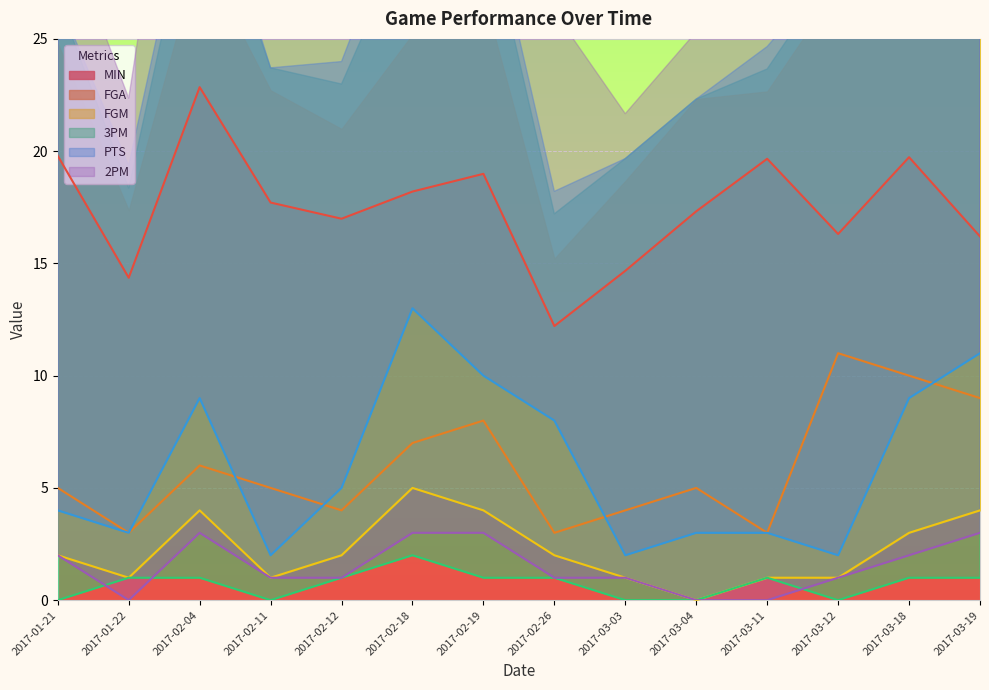

The FGA series shows 5.0 at 2017-02-11. True or false?

True